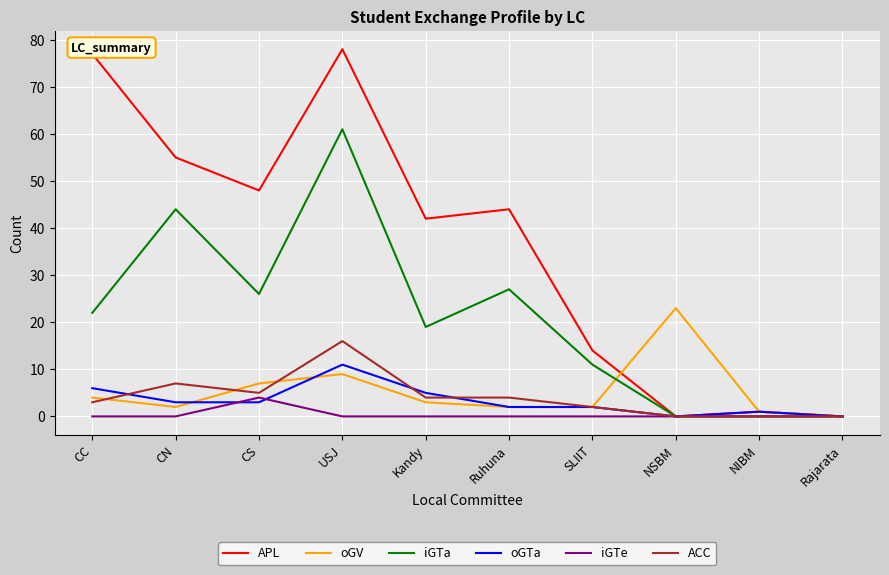

The value of oGV at CC is 4. True or false?

True